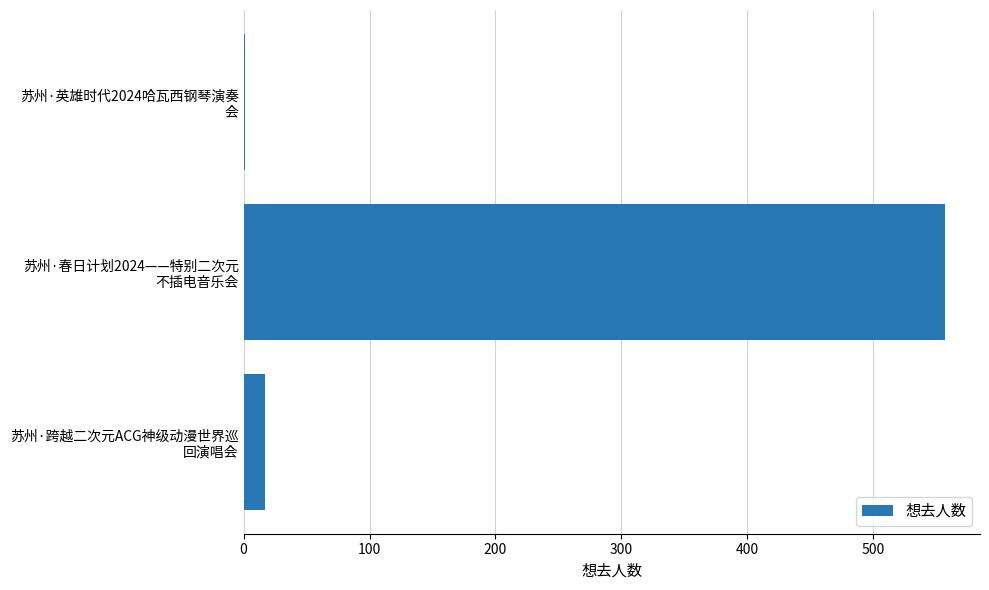

What is the maximum value shown in the chart?

557